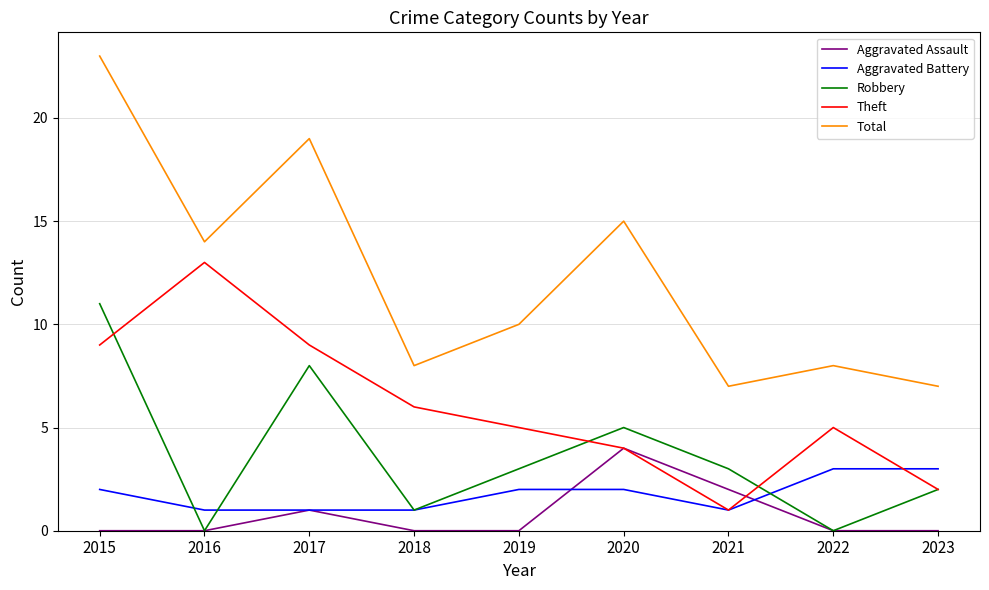

What is the greatest value displayed?

23